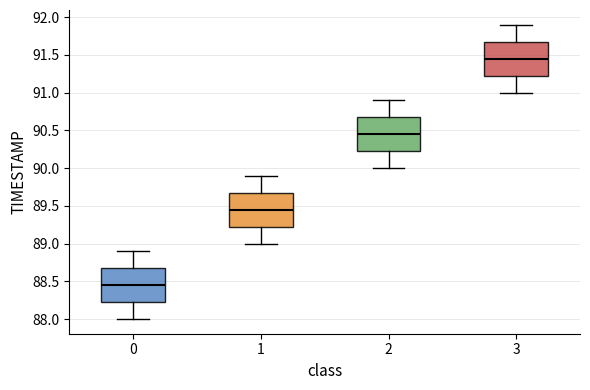

Where does the median line of the box at x = 1 sit on the y-axis? The values are not printed on the chart, so give them approximately, as read against the axis.

89.45